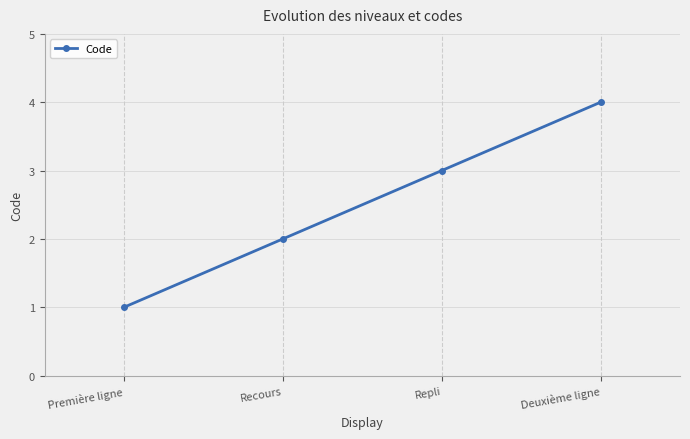

At which category does the chart reach its minimum across all series?

Première ligne